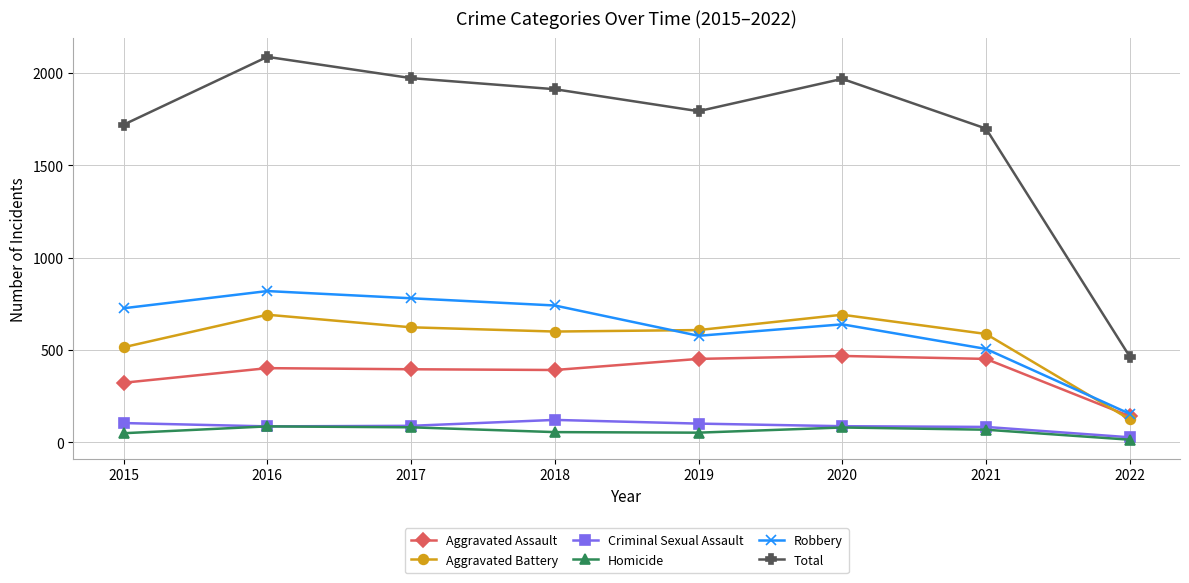

What is the average value of the Criminal Sexual Assault series?

88